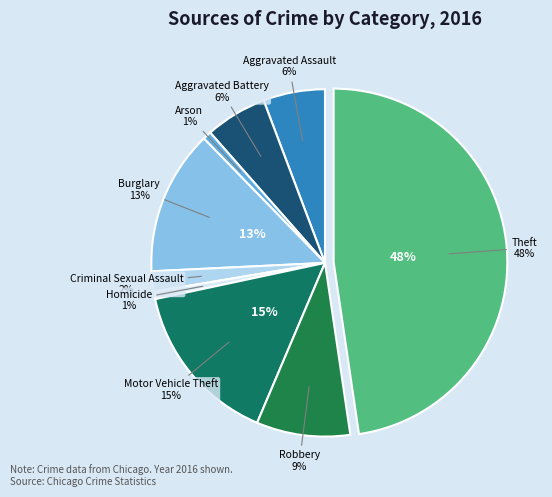

How many segments does this pie chart have?

9